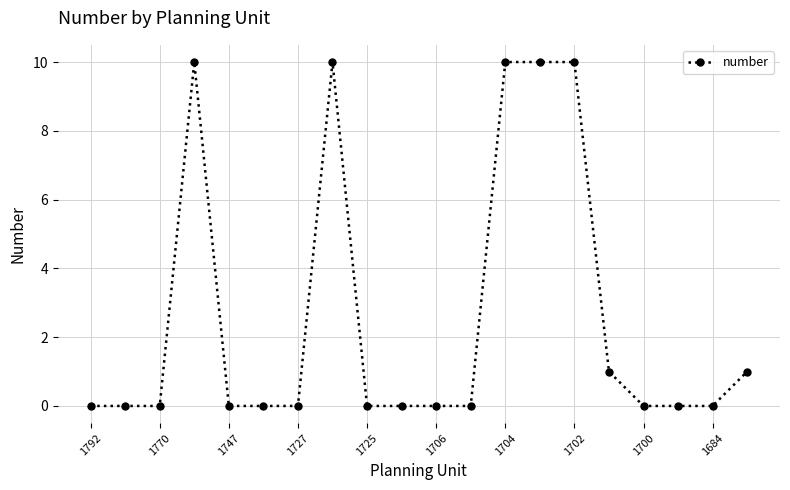

What is the maximum value shown in the chart?

10